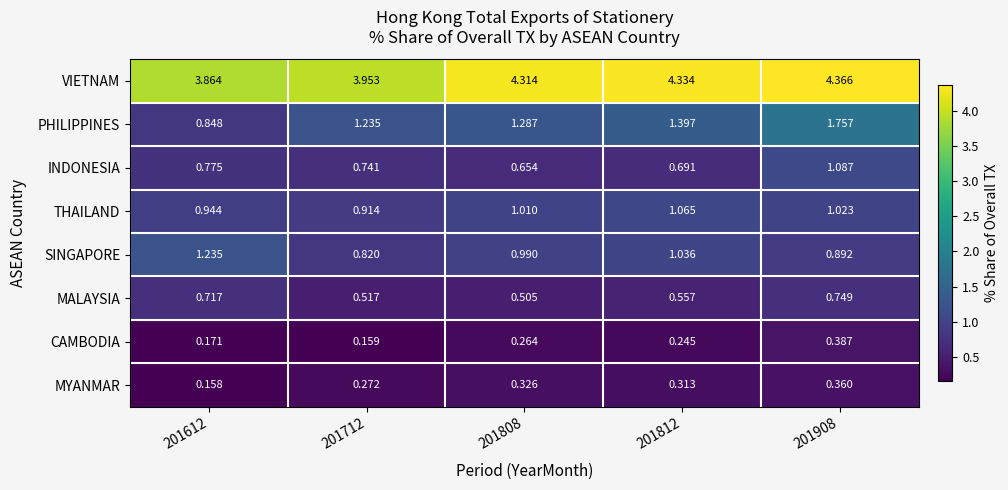

Rank the series at 201612 from lowest to highest value.

MYANMAR, CAMBODIA, MALAYSIA, INDONESIA, PHILIPPINES, THAILAND, SINGAPORE, VIETNAM